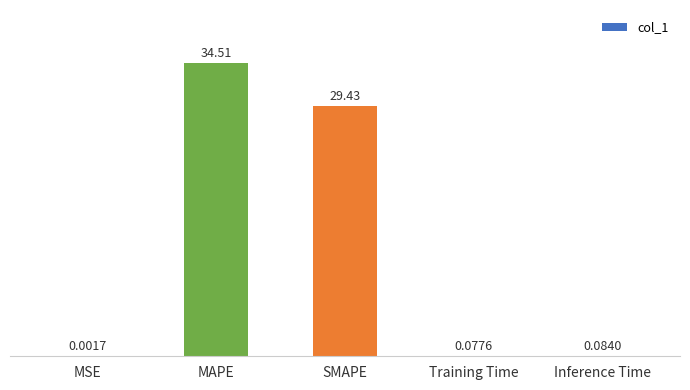

What is the average value?

12.8